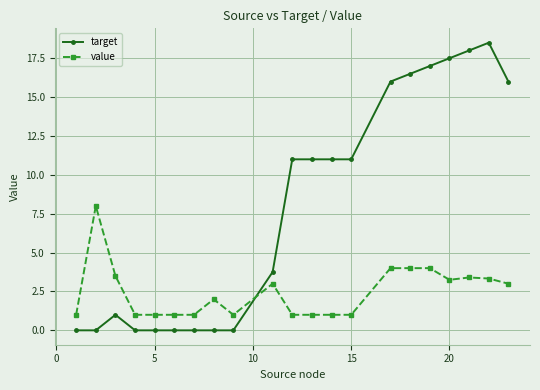

What is the greatest value displayed?

18.5